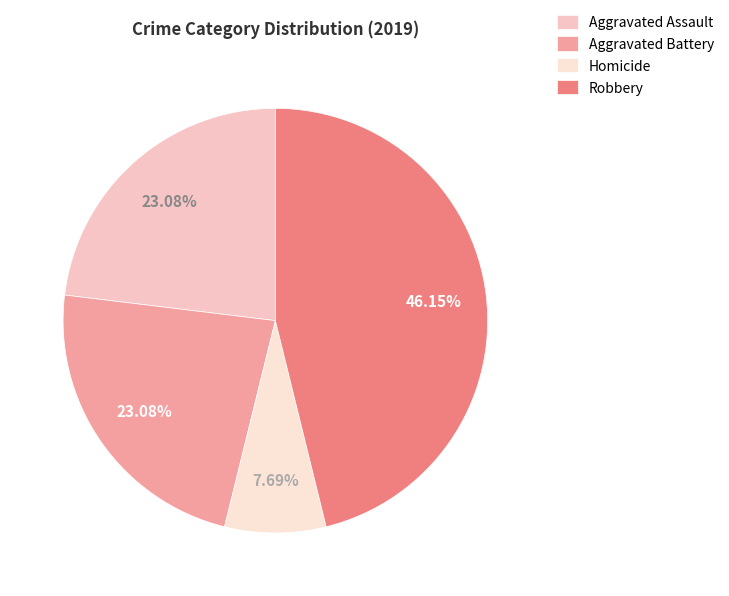

Does Robbery account for over 50% of the chart?

No